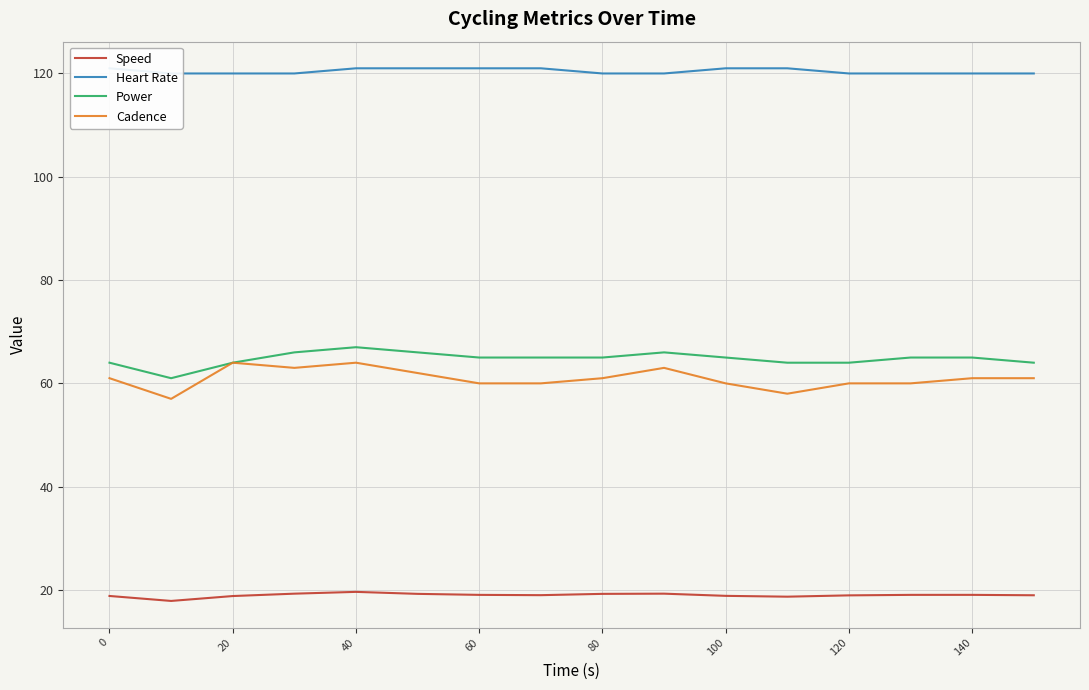

True or false: Heart Rate and Power cross at least once.

False